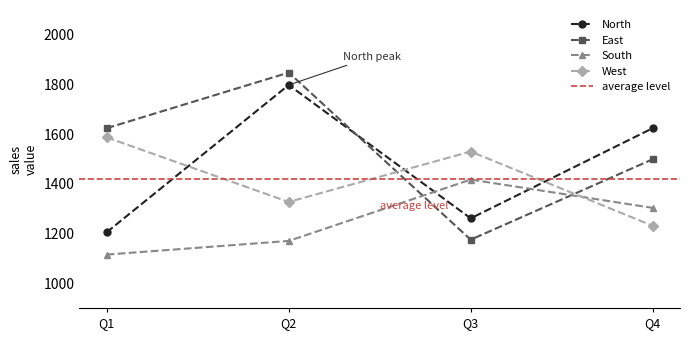

At which label does West reach its peak?

Q1